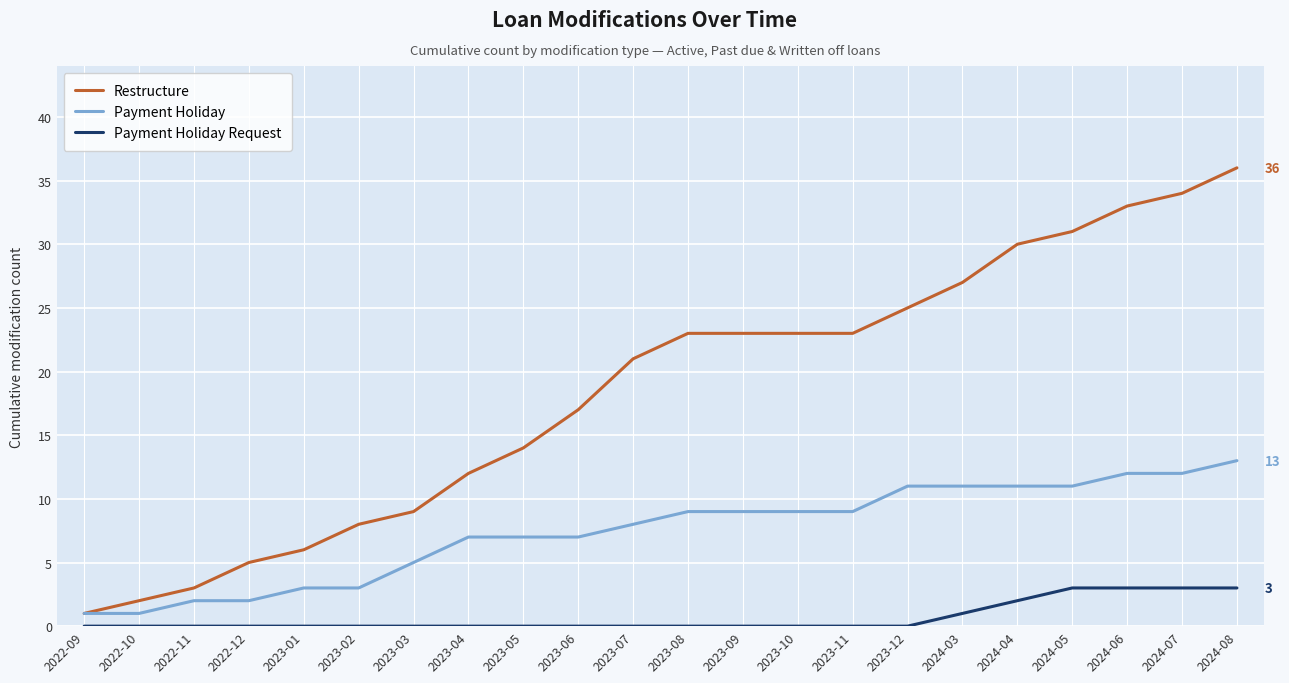

The Payment Holiday series shows 7 at 2023-06. True or false?

True